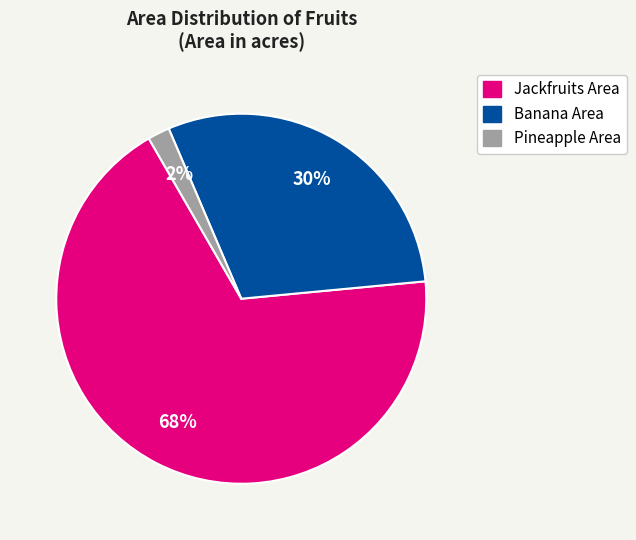

Which slice is the smallest?

Pineapple Area